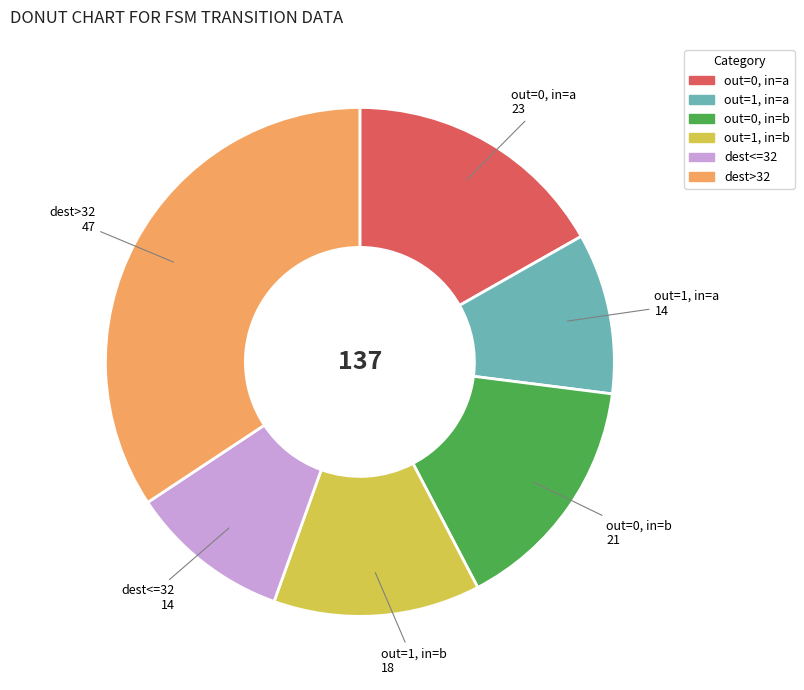

Is there any slice that represents more than half of the pie?

No